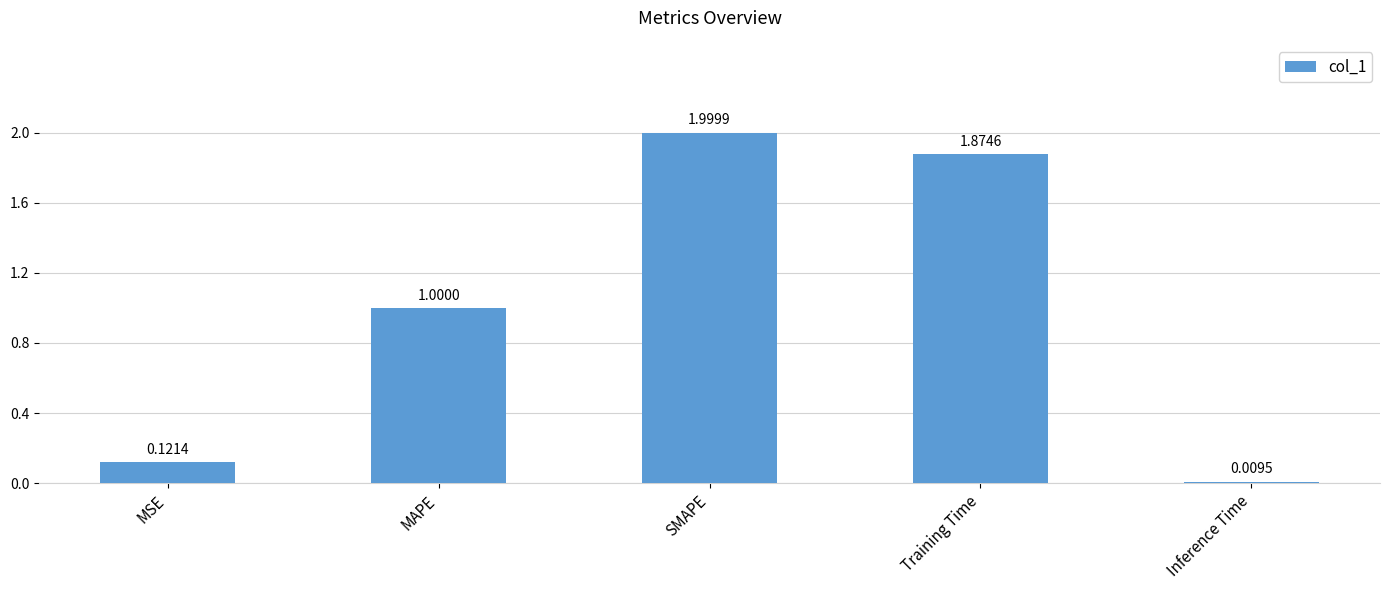

What is the change in value from MSE to MAPE?

+0.9